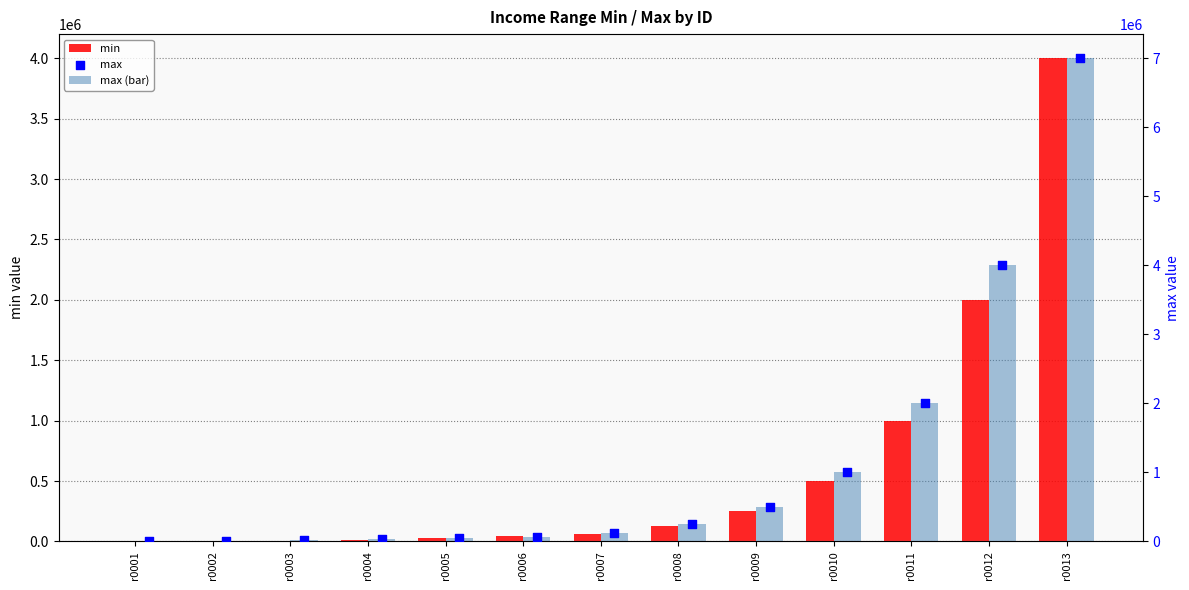

What is the total value across all series at r0001?

5500